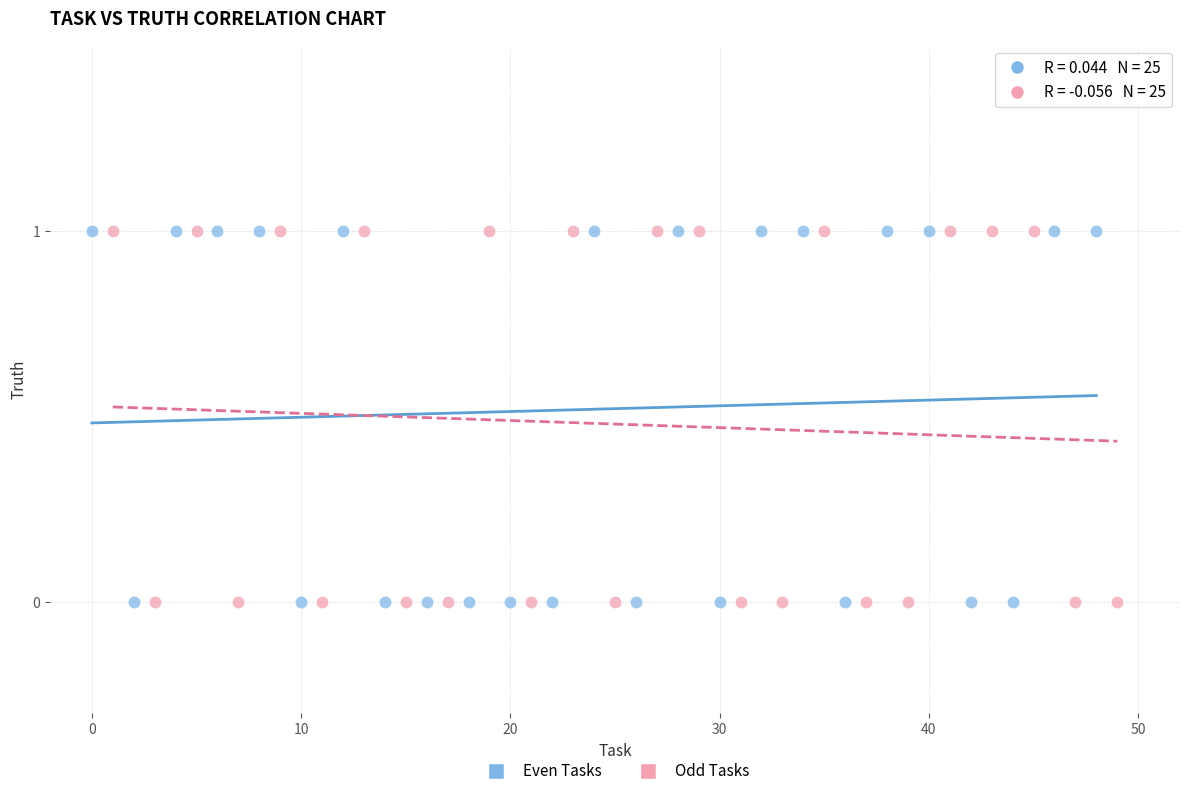

What are all the series names shown in the legend?

Even Tasks, Odd Tasks